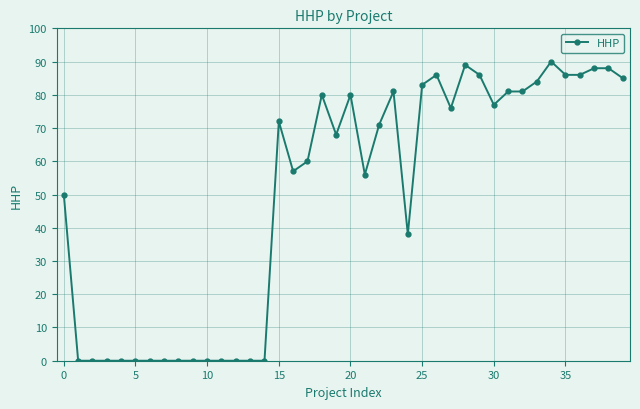

What is the sum of all values?

1979